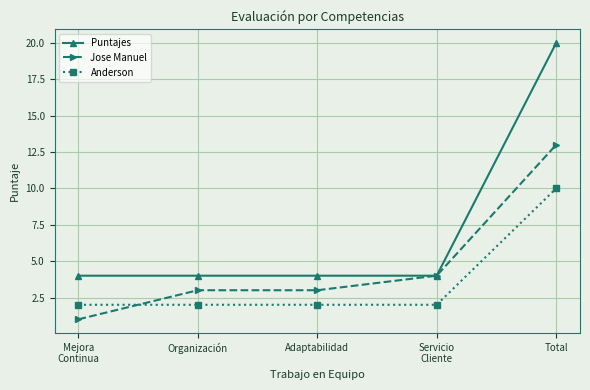

How many categories are shown in the chart?

5